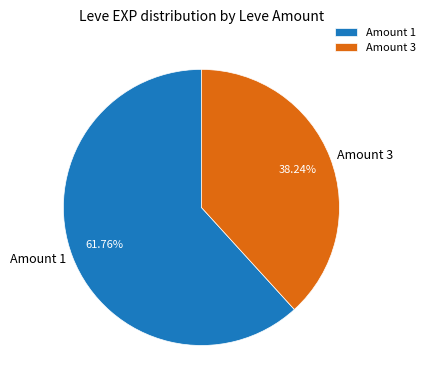

Rank the categories by value from highest to lowest.

Amount 1, Amount 3